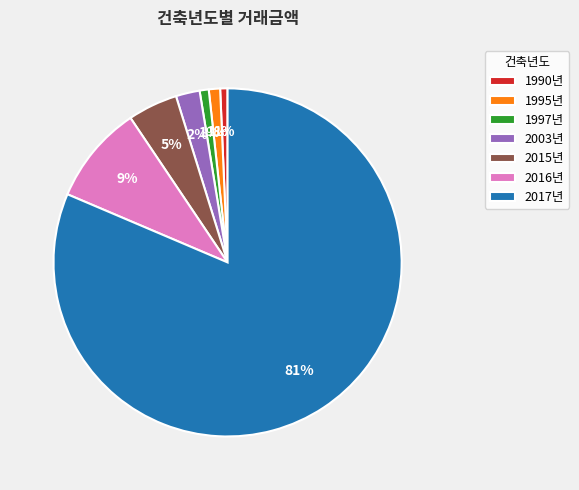

Which slice represents more than half of the pie?

2017년